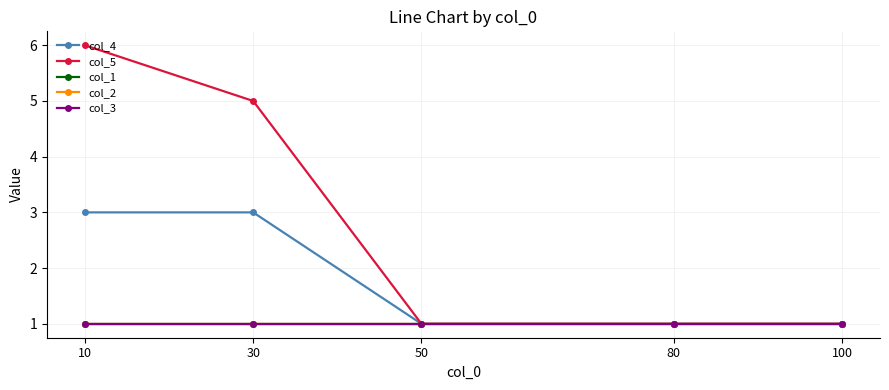

What is the average value of the col_3 series?

1